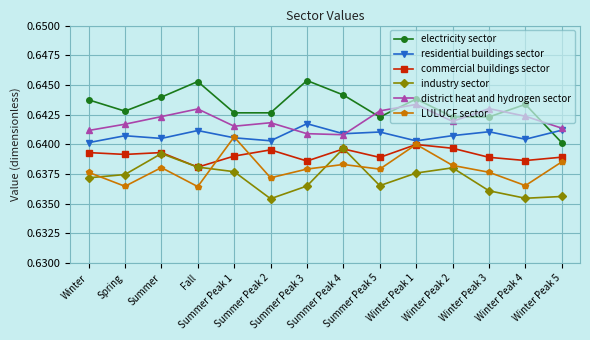

At how many categories does at least one series exceed 0?

14